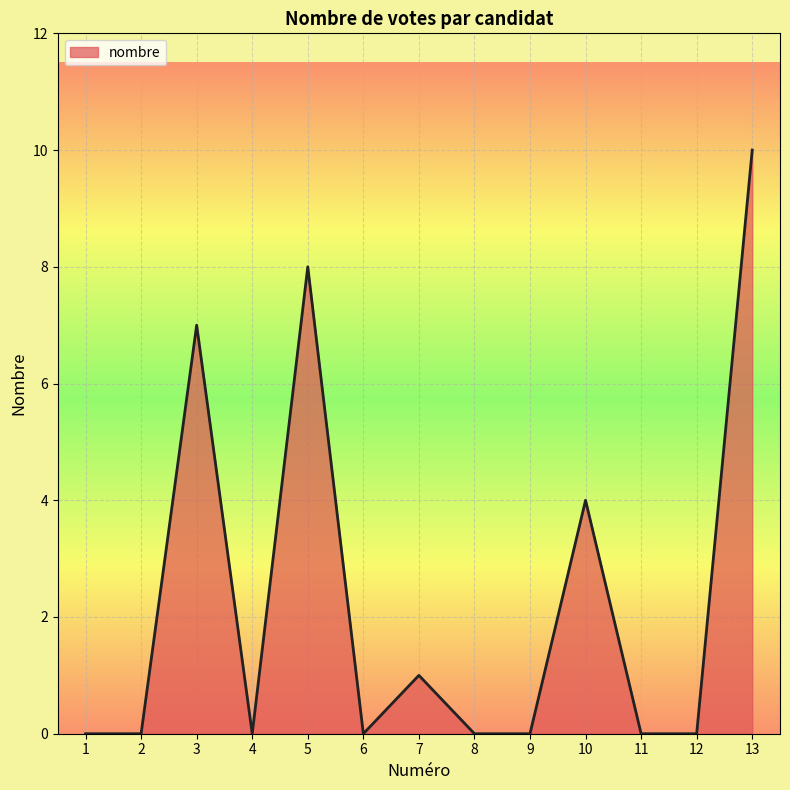

The value at 3 is 3. True or false?

False